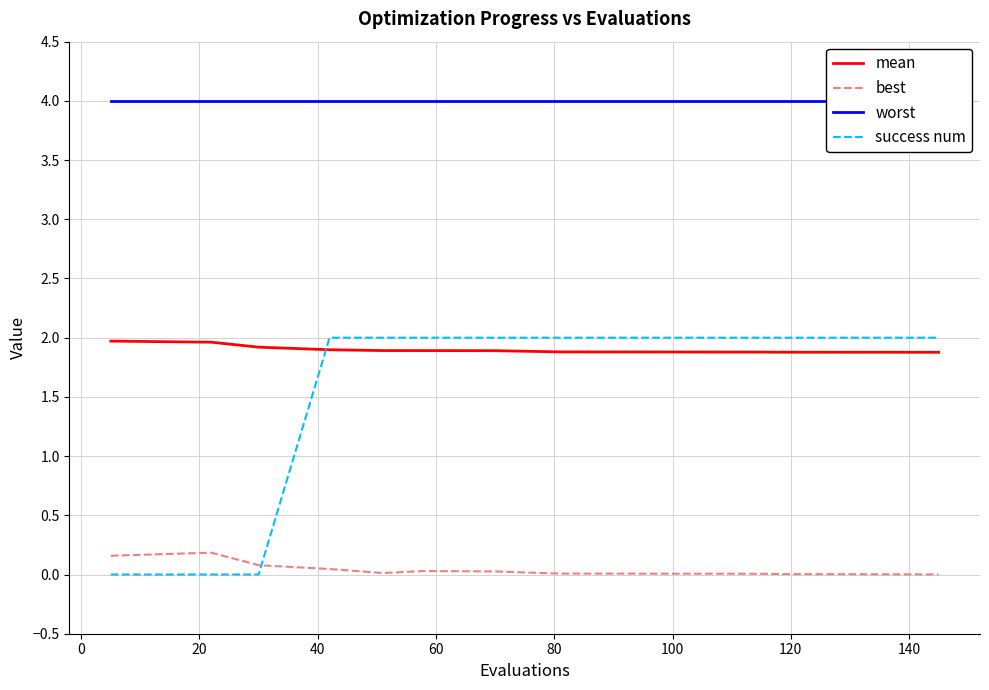

What is the sum of all worst values?

44.0